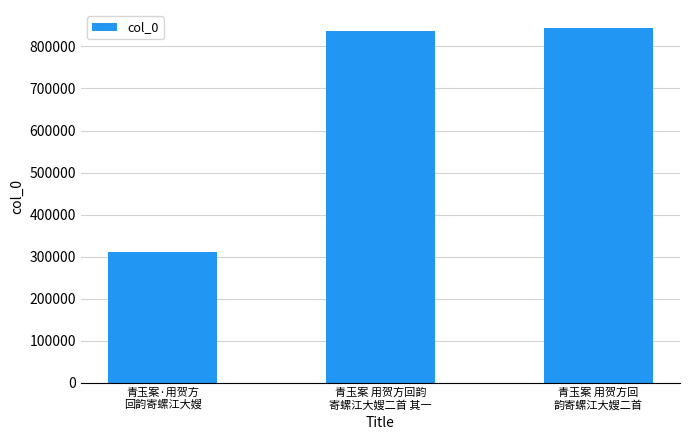

What is the approximate value at 青玉案·用贺方
回韵寄螺江大嫂, to the nearest 100?

311100